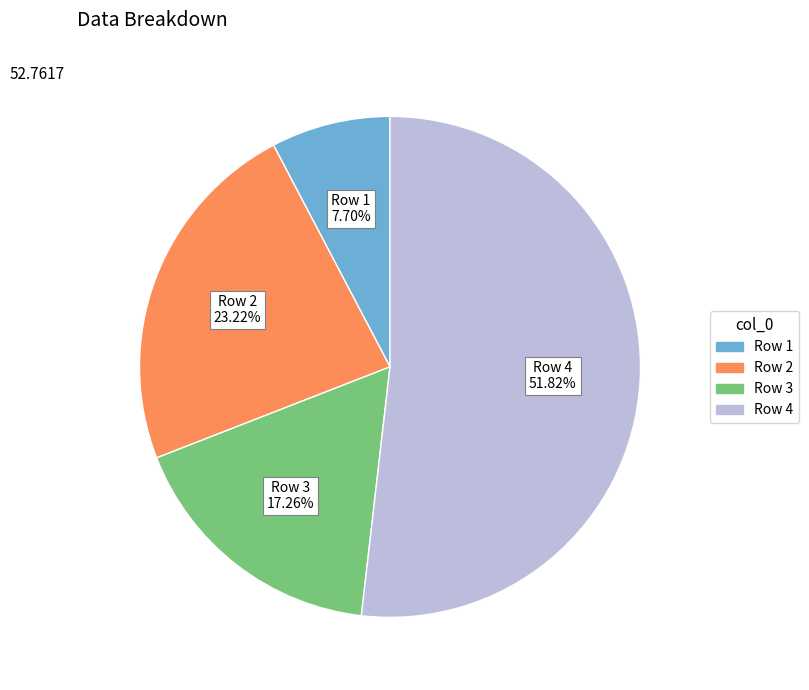

How many segments does this pie chart have?

4